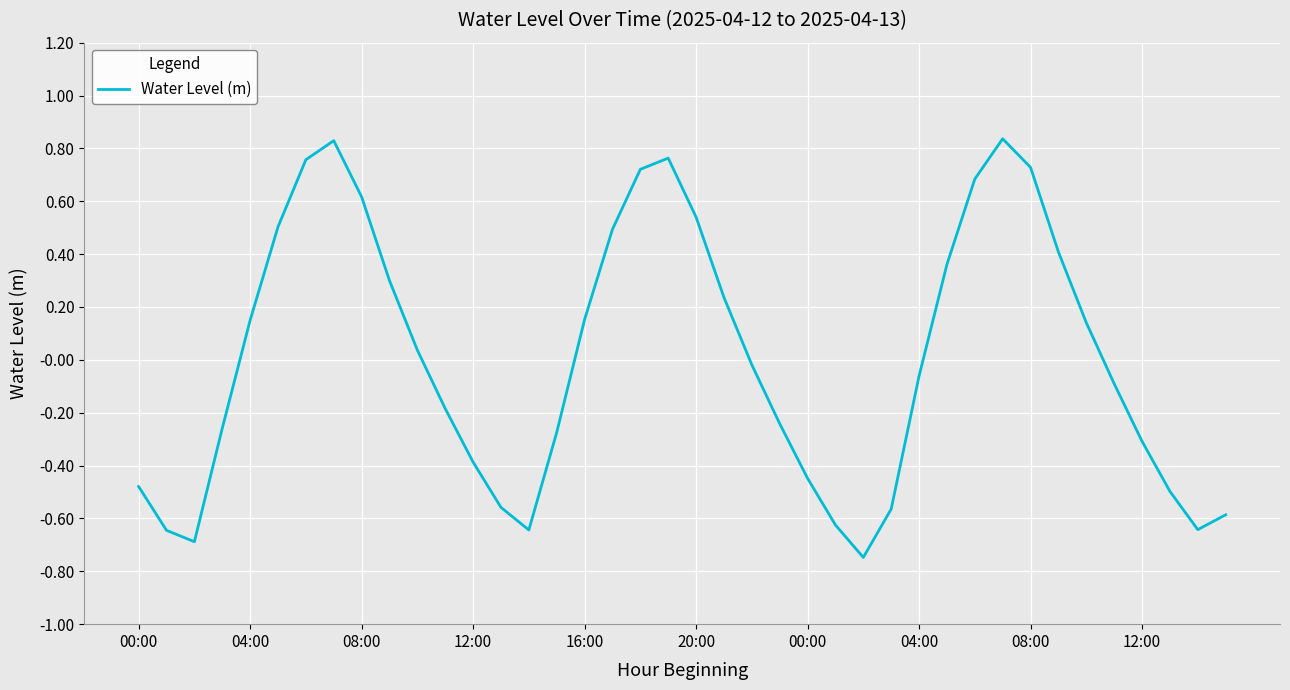

How many lines are shown in the chart?

1